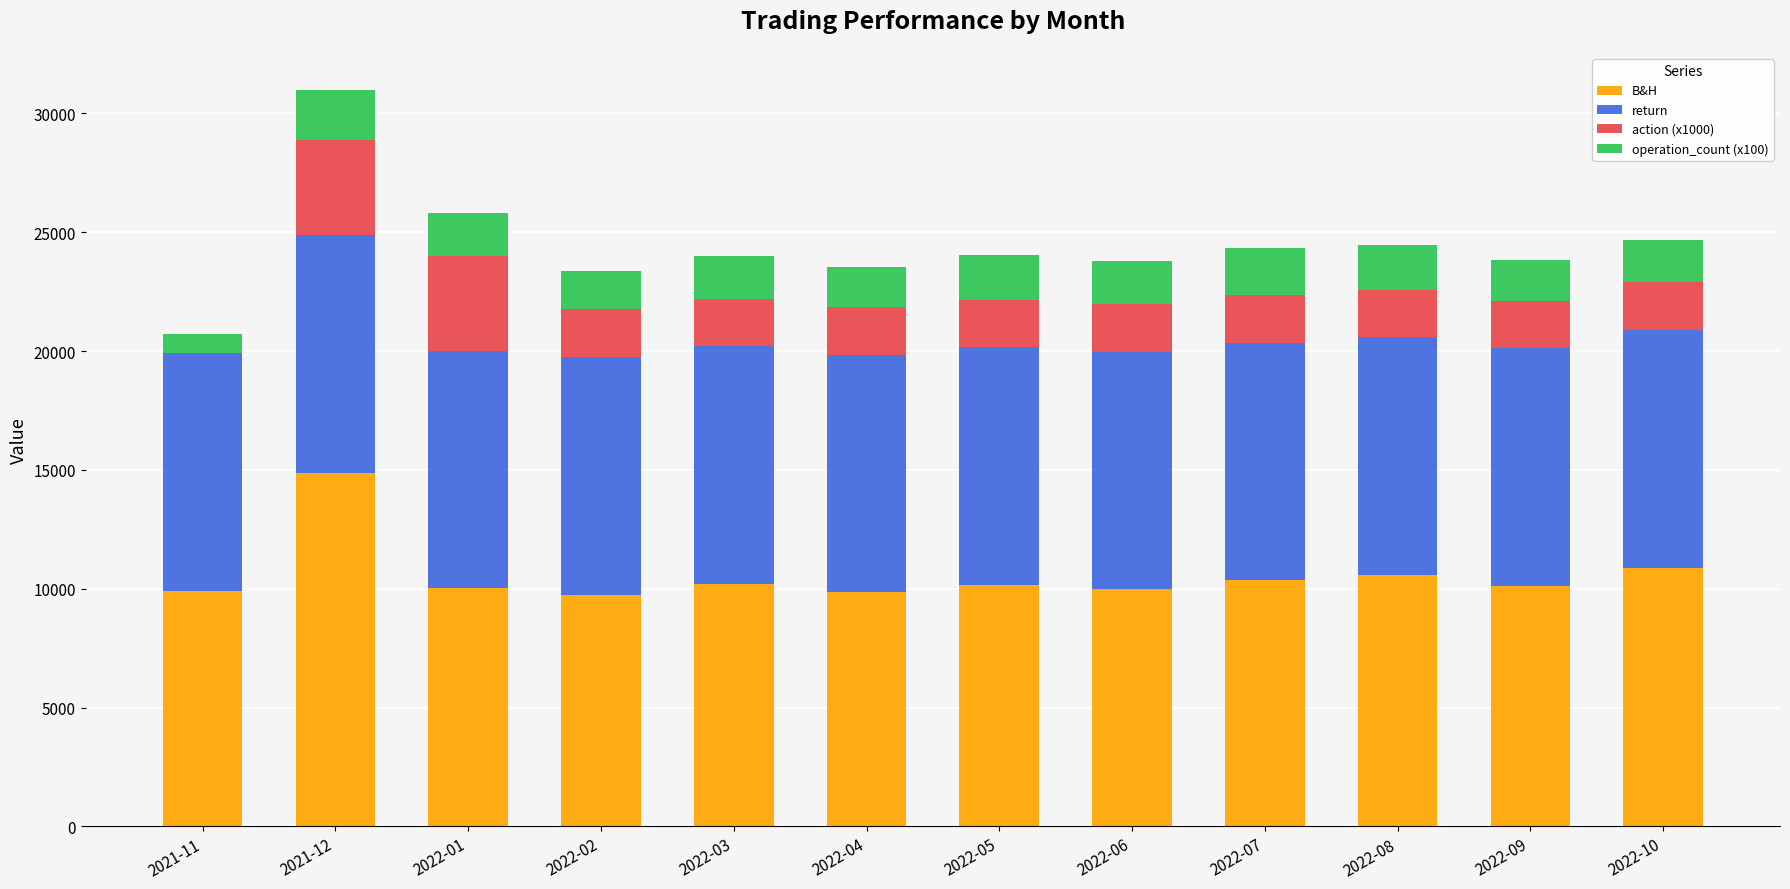

Is it true that B&H equals 10016.7 at 2022-01?

True